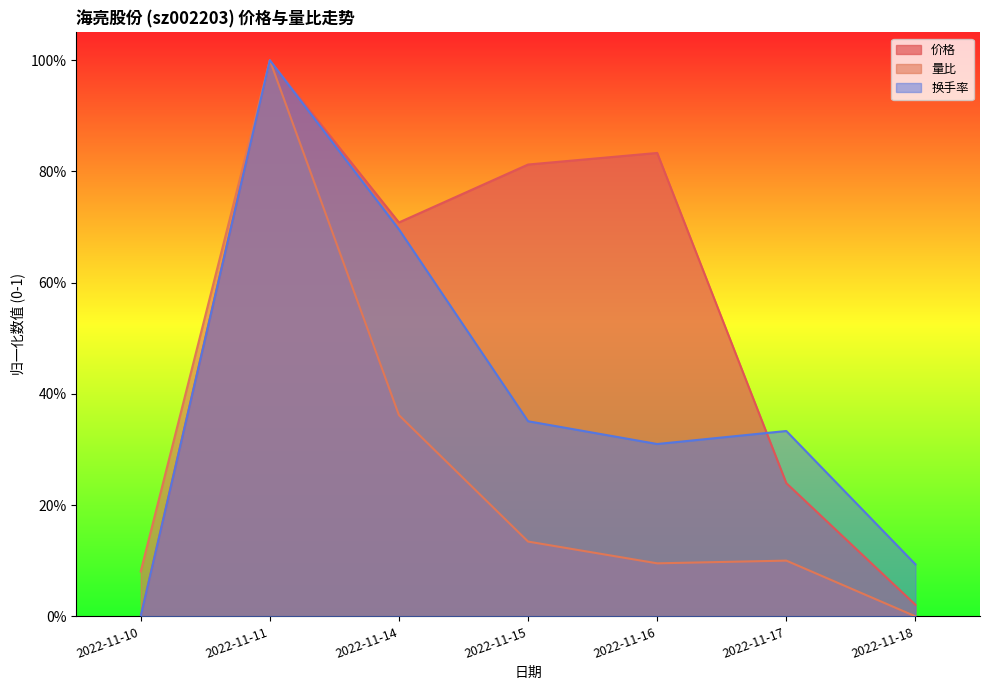

List the labels in order of 量比 value, largest first.

2022-11-11, 2022-11-14, 2022-11-15, 2022-11-17, 2022-11-16, 2022-11-10, 2022-11-18